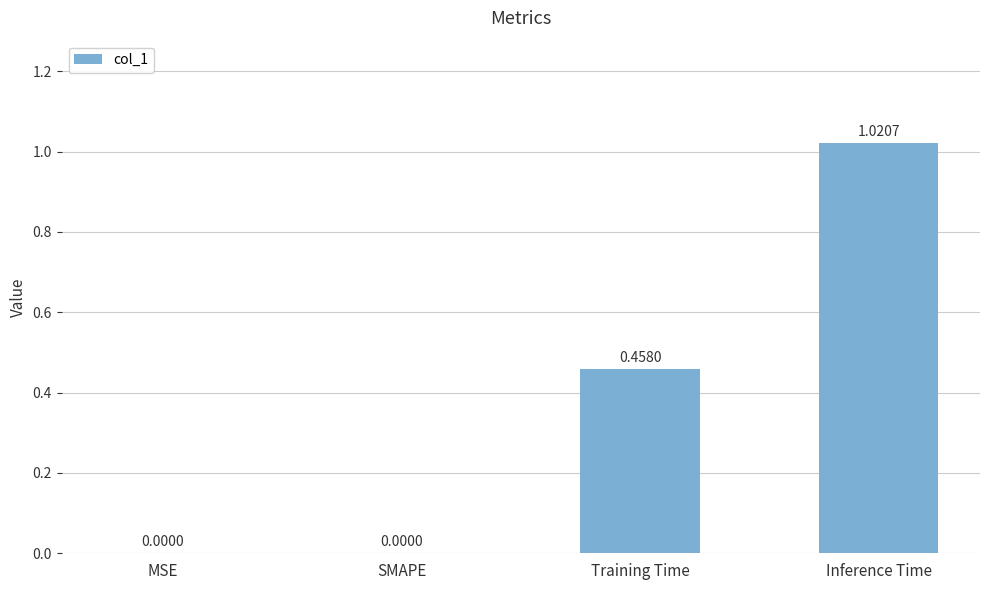

What is the sum of all values?

1.5